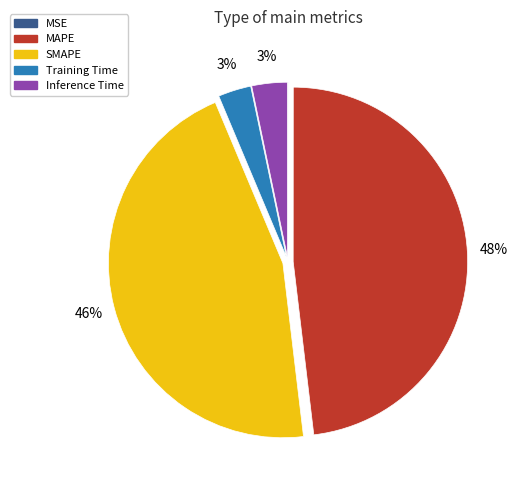

What is the largest slice in the pie chart?

MAPE